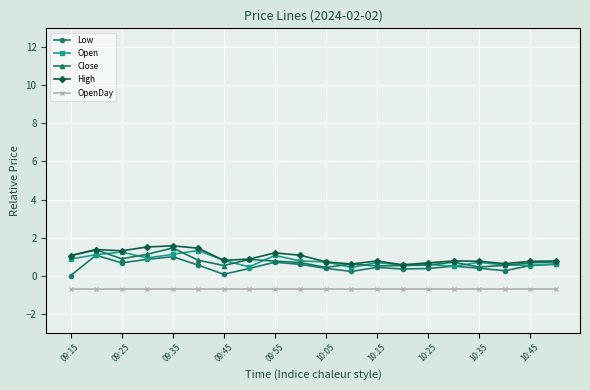

True or false: Open and OpenDay intersect in this chart.

False